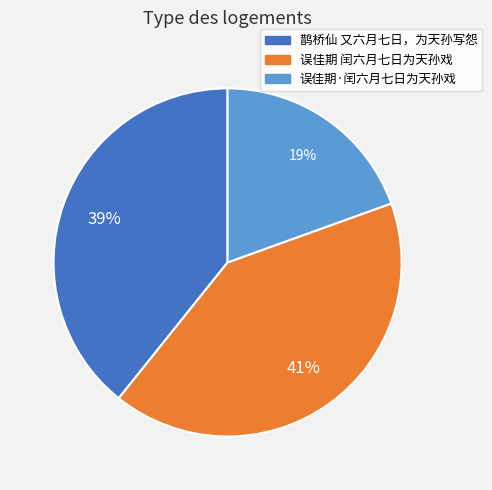

Which category has the smallest portion of the pie?

误佳期·闰六月七日为天孙戏